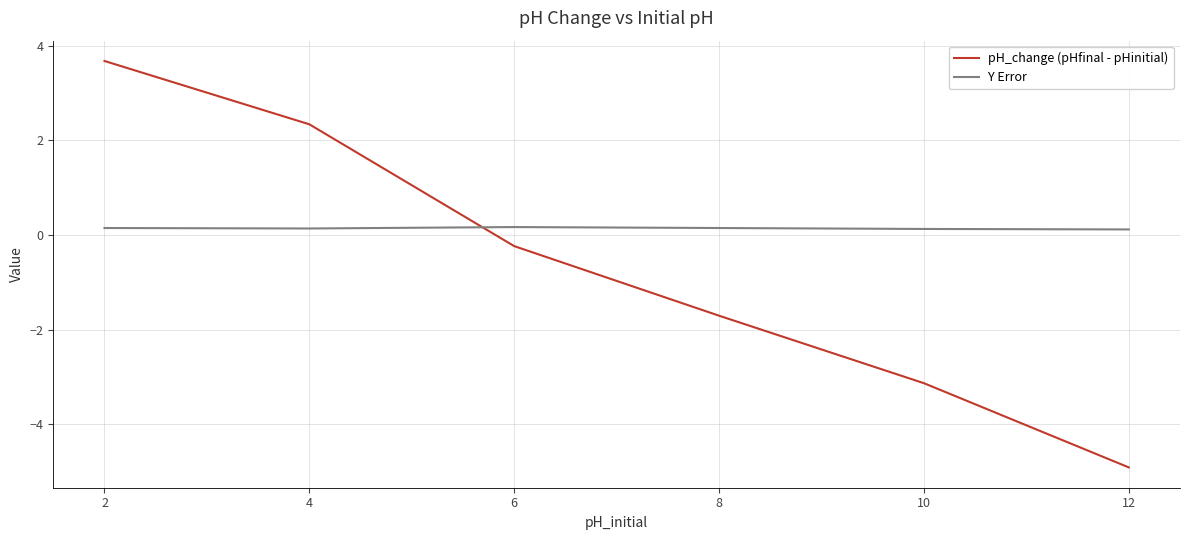

How many times do Y Error and pH_change (pHfinal - pHinitial) cross each other?

1